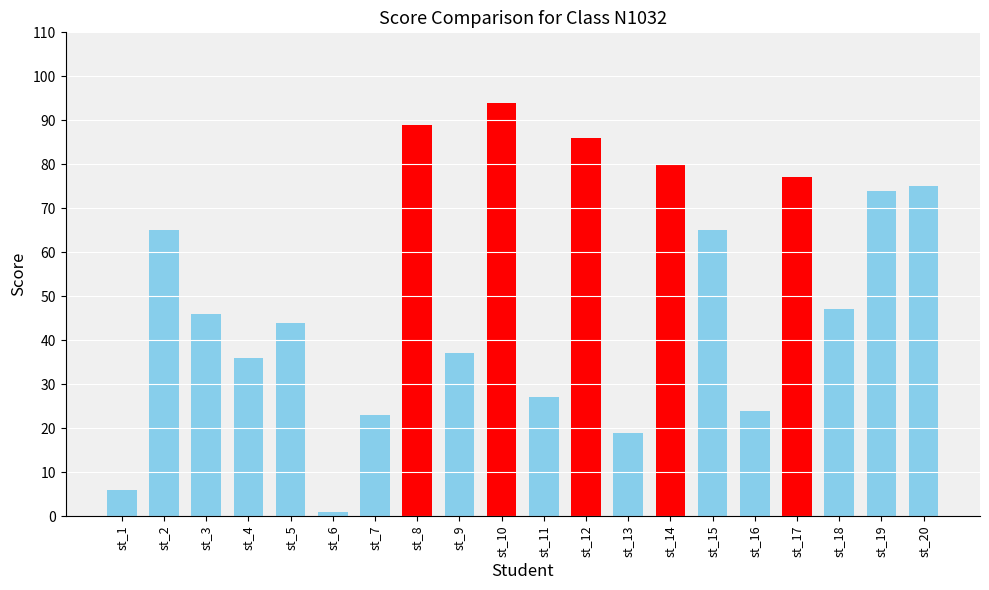

Are the bars grouped side by side (vs. stacked)?

No